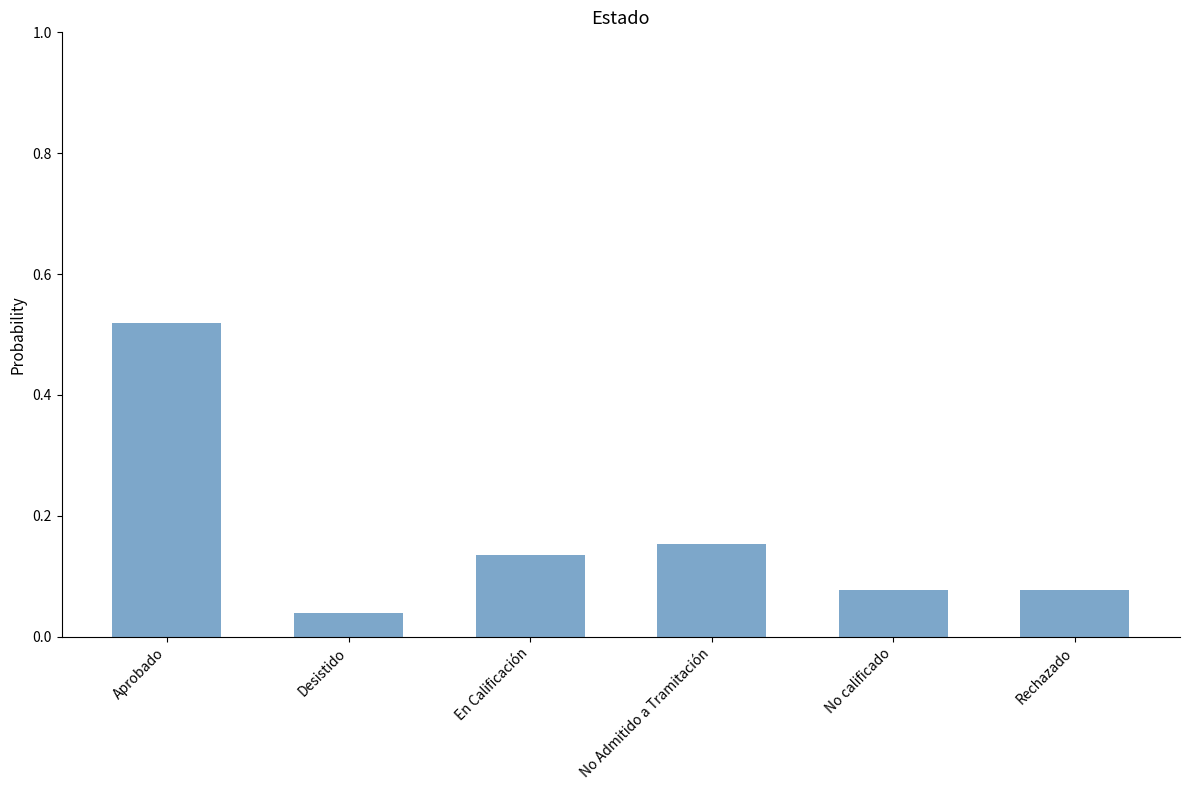

The chart shows a value of 0.1 at Desistido. True or false?

False